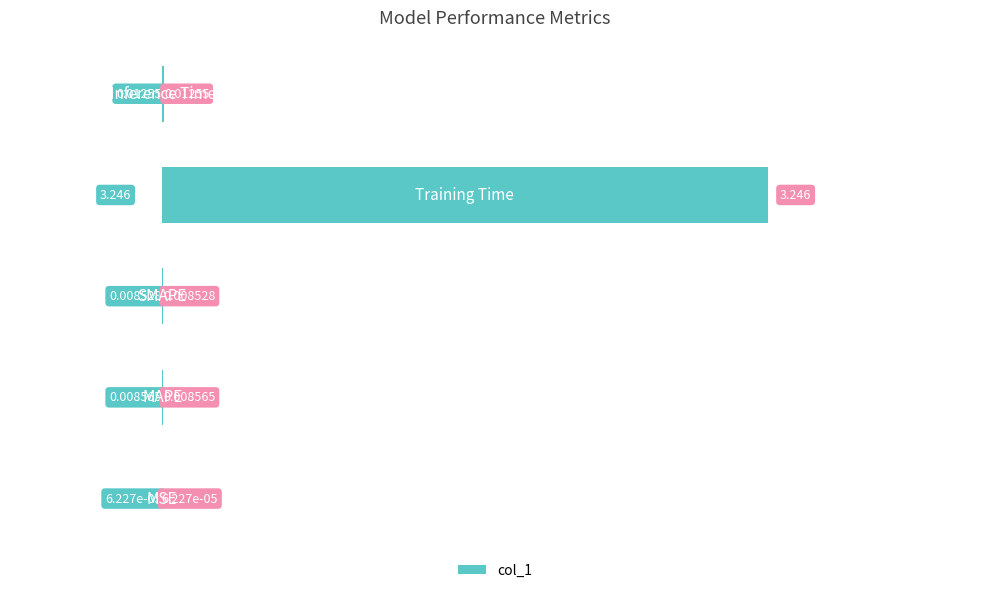

Count the number of data series in this chart.

1